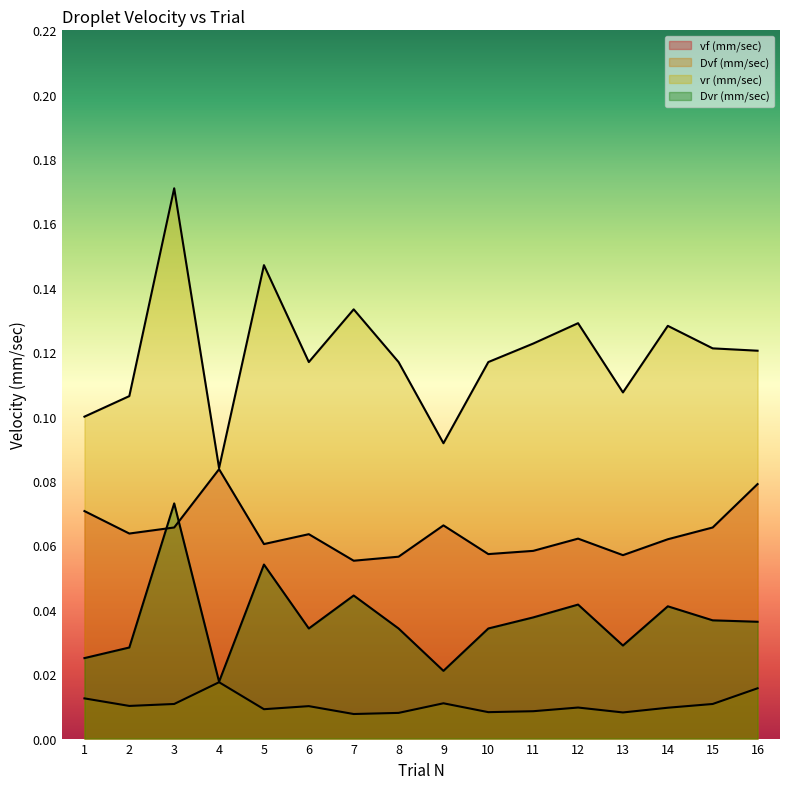

Reading right to left, extract all data points from this chart.

vf (mm/sec): 0.1	0.1	0.1	0.1	0.1	0.1	0.1	0.1	0.1	0.1	0.1	0.1	0.1	0.1	0.1	0.1
Dvf (mm/sec): 0.0	0.0	0.0	0.0	0.0	0.0	0.0	0.0	0.0	0.0	0.0	0.0	0.0	0.0	0.0	0.0
vr (mm/sec): 0.1	0.1	0.1	0.1	0.1	0.1	0.1	0.1	0.1	0.1	0.1	0.1	0.1	0.2	0.1	0.1
Dvr (mm/sec): 0.0	0.0	0.0	0.0	0.0	0.0	0.0	0.0	0.0	0.0	0.0	0.1	0.0	0.1	0.0	0.0